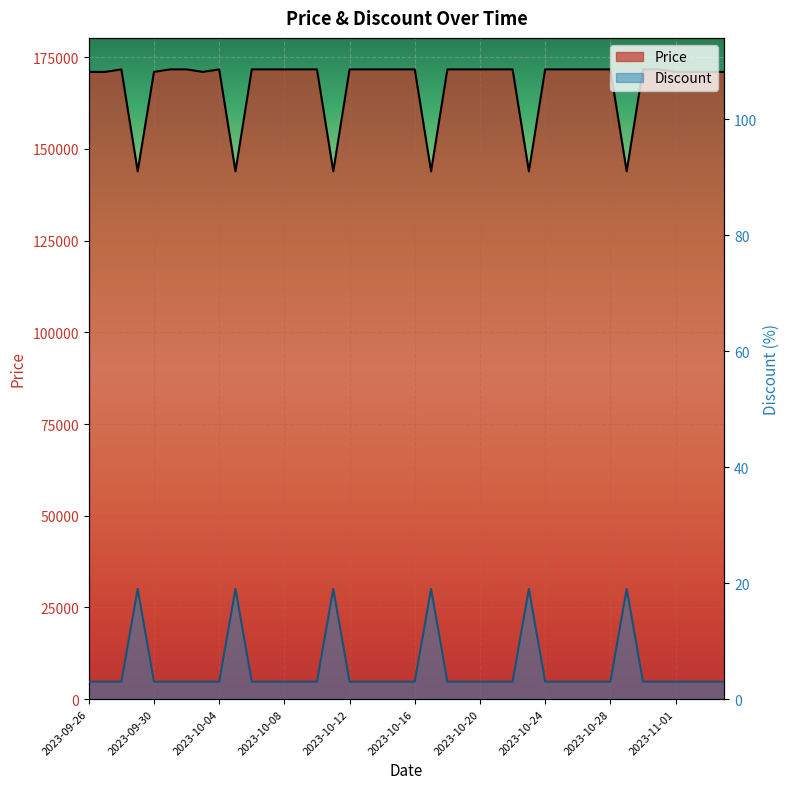

What is the sum of the Price values at 2023-10-15 and 2023-10-08?

343380